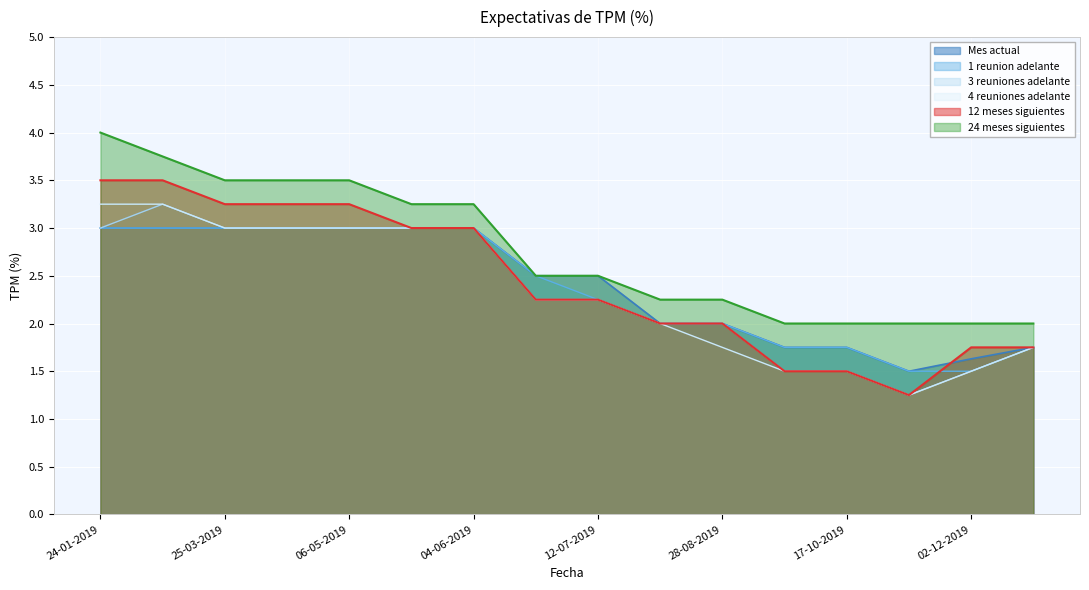

What is the smallest value displayed?

1.2